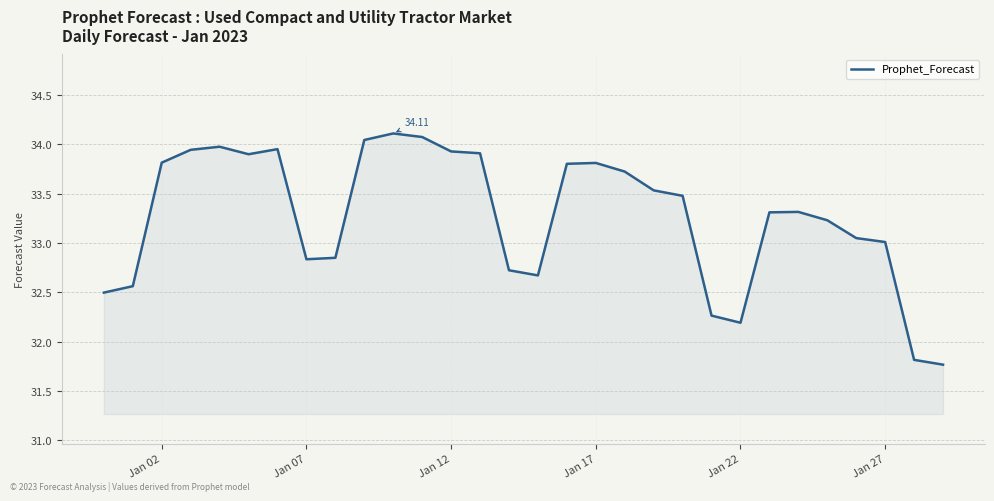

Does the chart display data point markers on the line(s)?

No